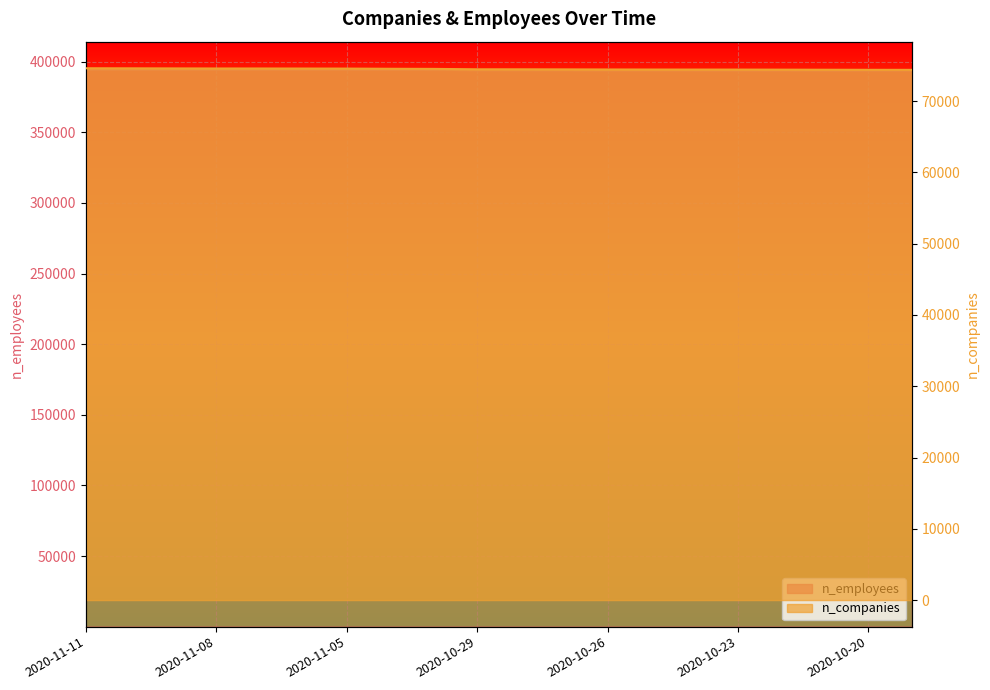

What are all the series names shown in the legend?

n_employees, n_companies